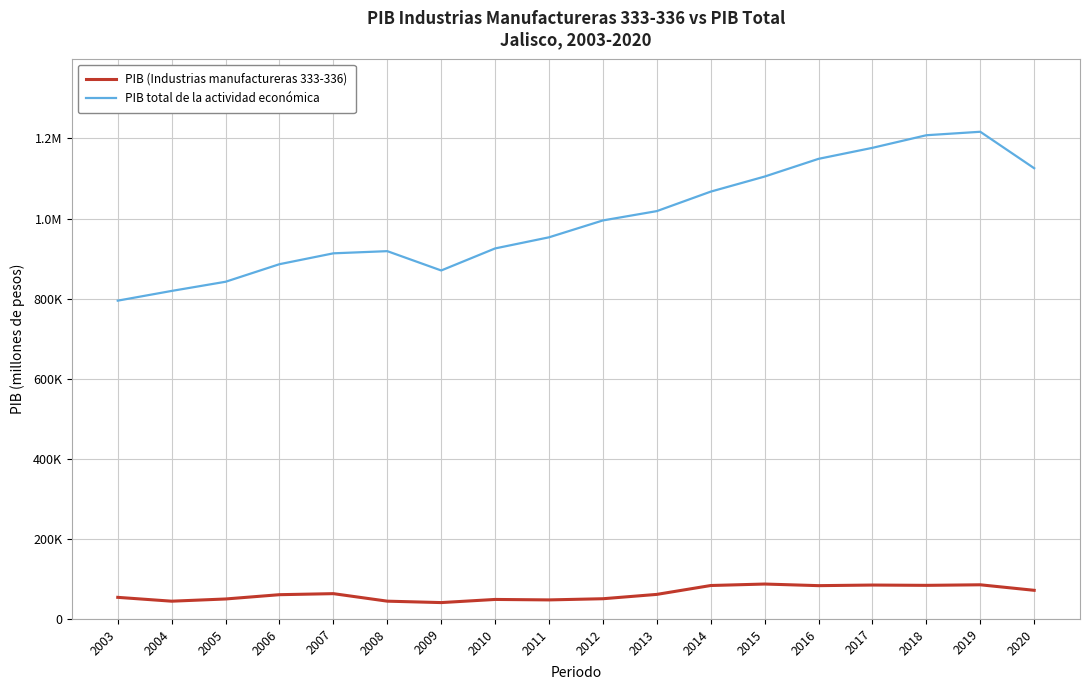

Does the chart have visible grid lines?

Yes